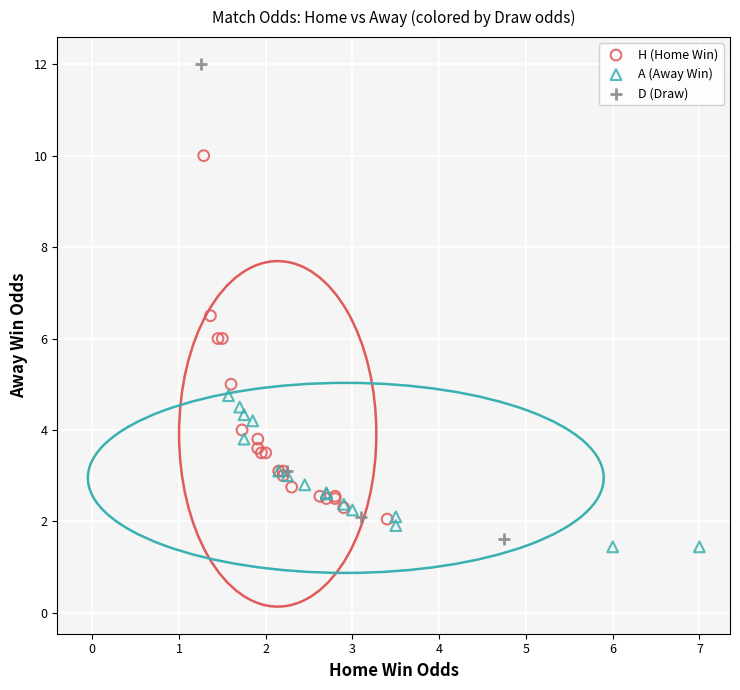

Which series reaches the maximum Y coordinate?

D (Draw)